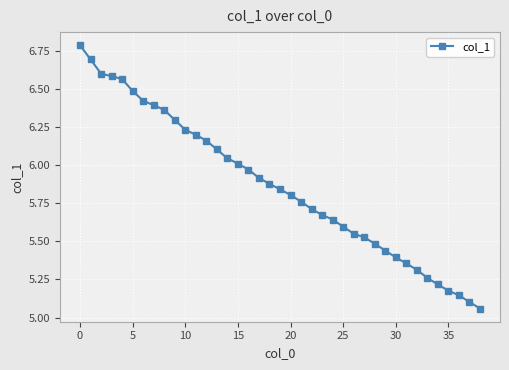

Count the number of categories in the chart.

39